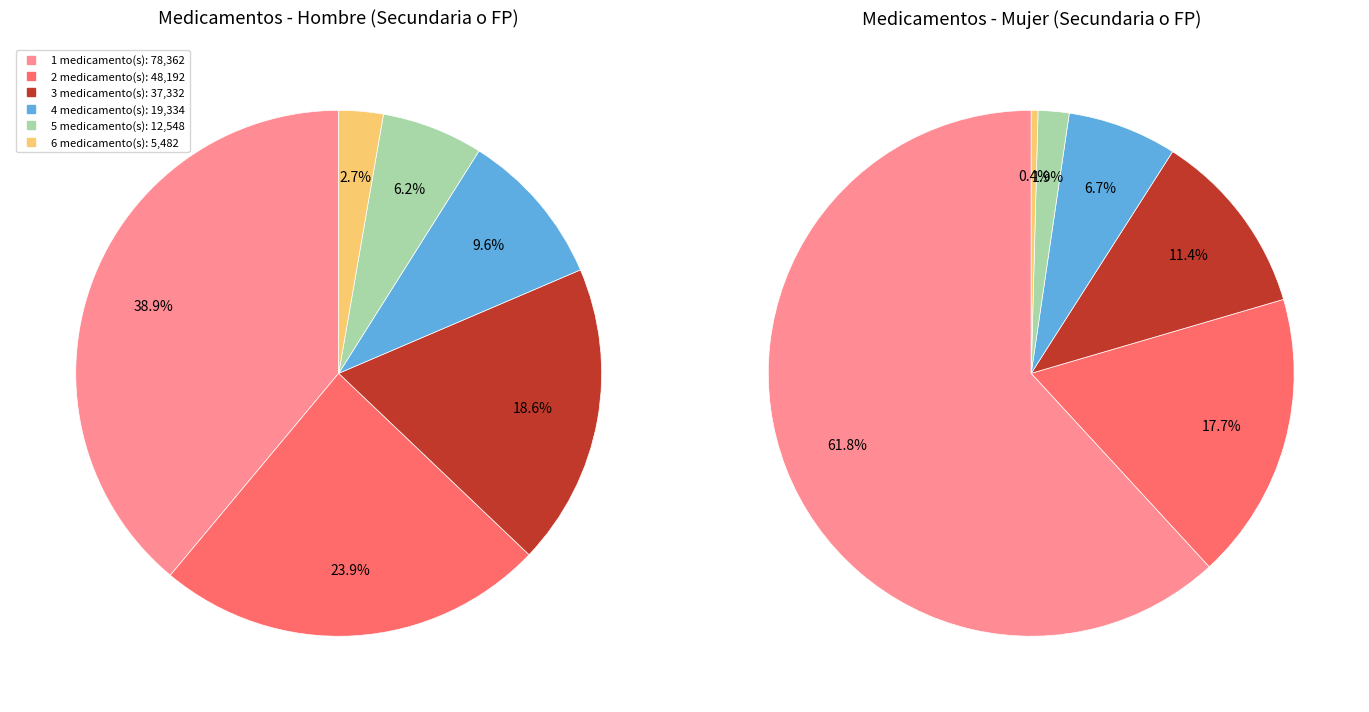

To the nearest percent, what is the difference between the 5 and 6 slice percentages?

4%